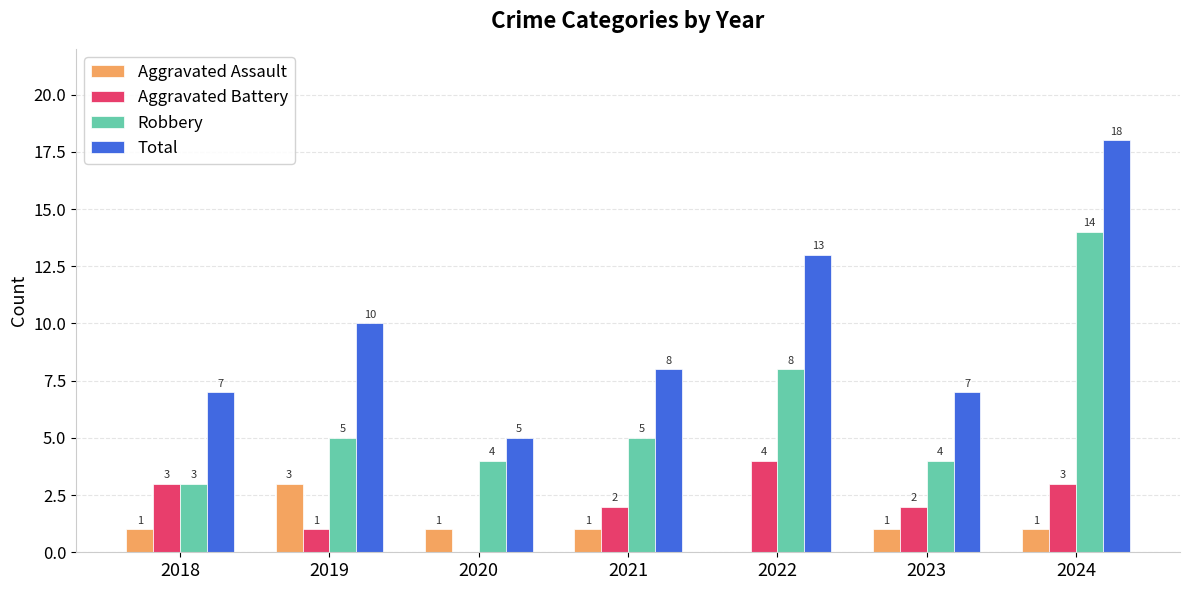

Is the value of Robbery at 2021 greater than the value of Aggravated Battery at 2022?

Yes